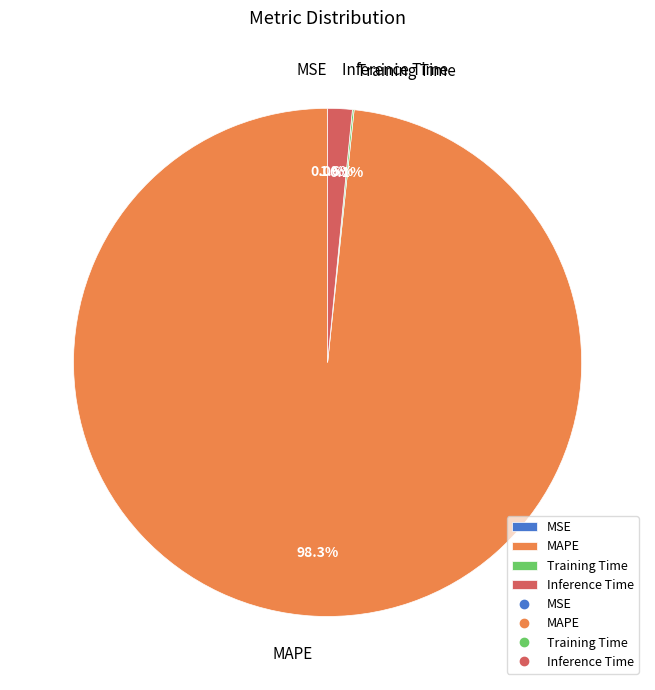

What is the largest slice in the pie chart?

MAPE